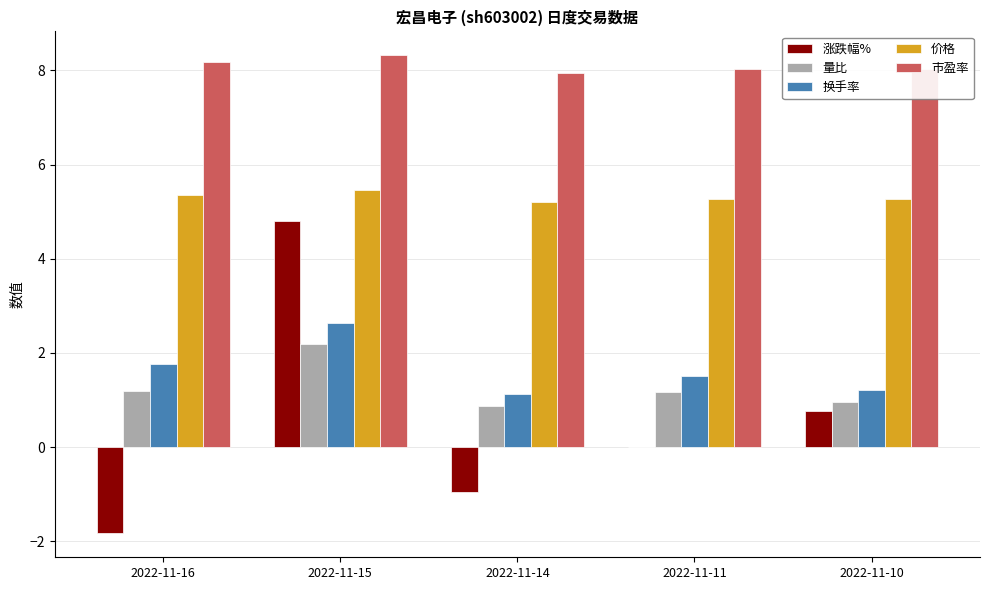

Which series has the largest total across all categories?

市盈率